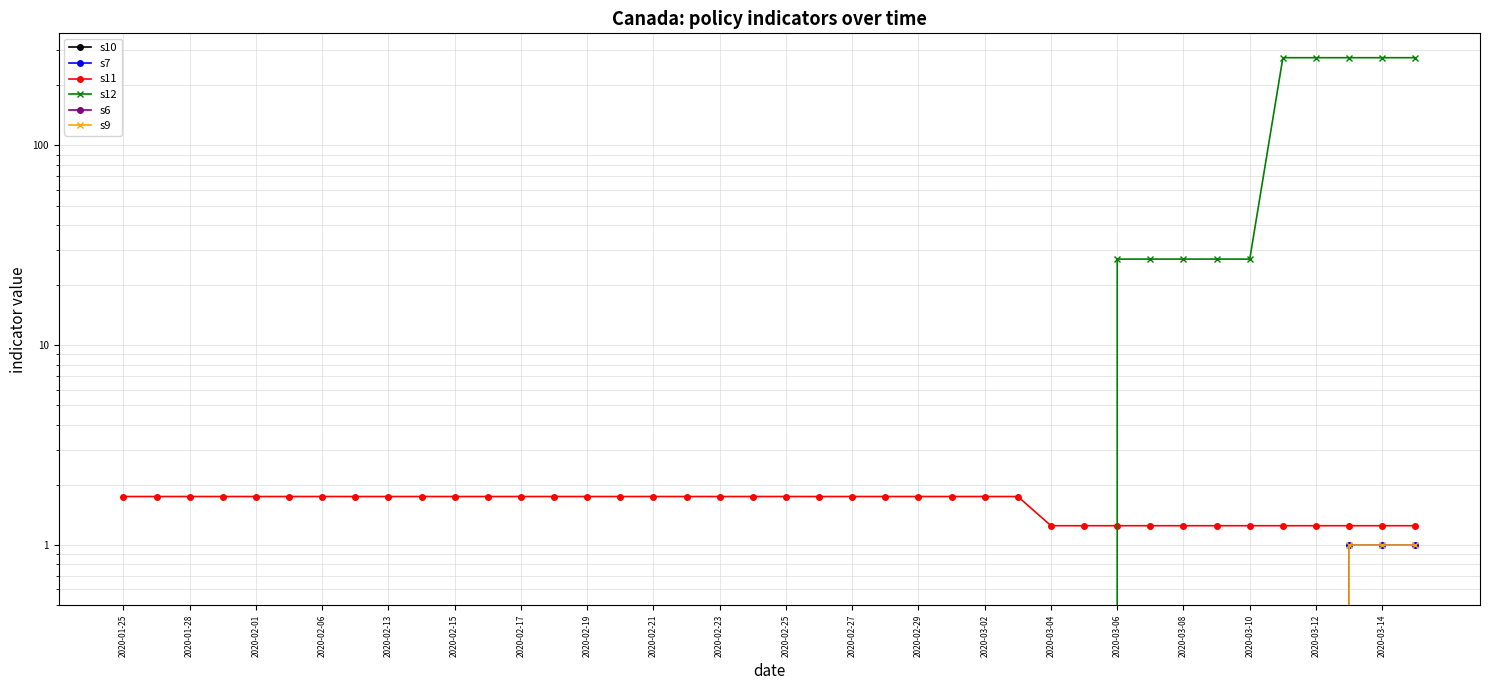

Which series has the largest total across all categories?

s12